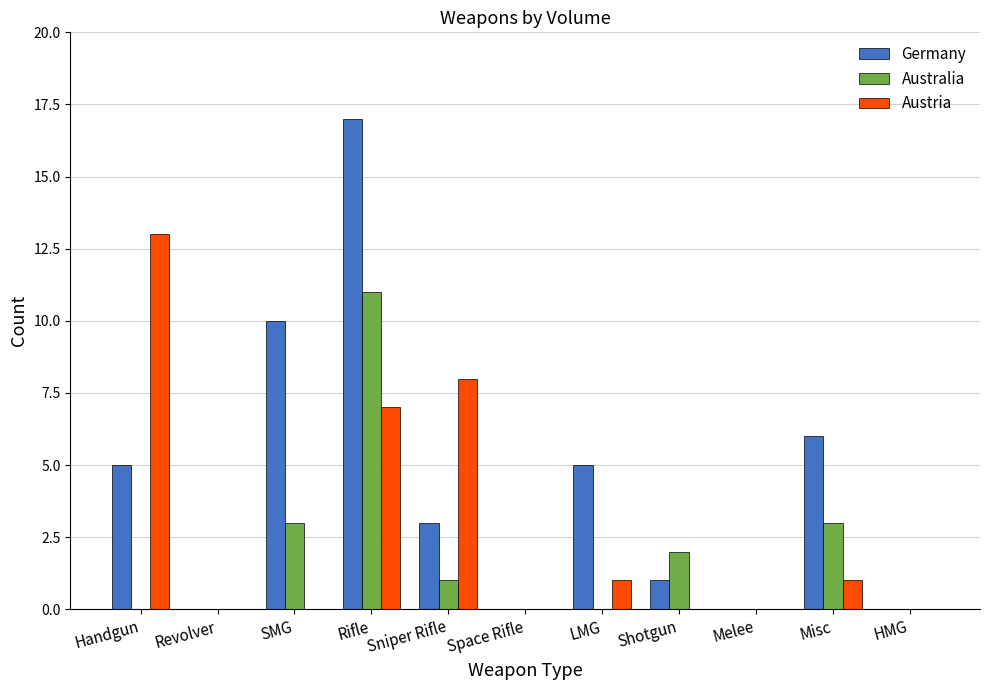

True or false: Austria has a value of 8 at Sniper Rifle.

True